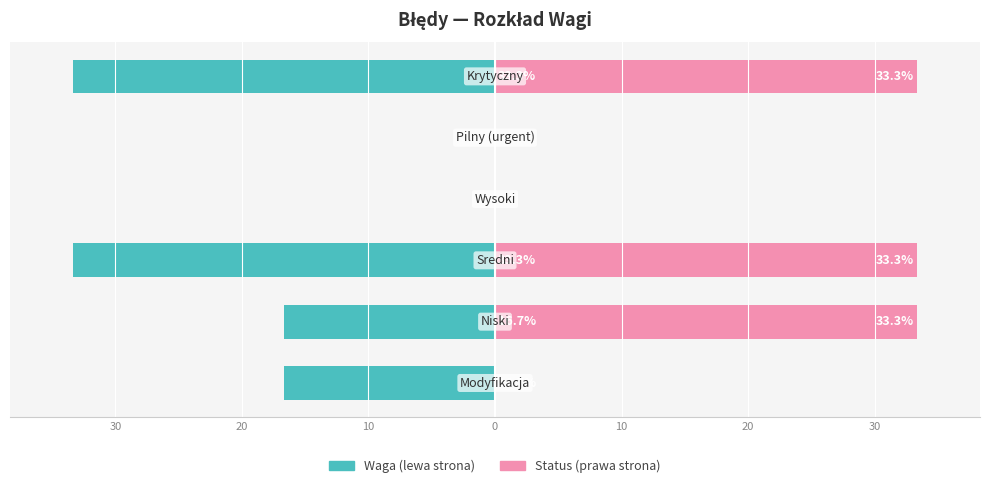

What is the sum of the Status (prawa) values at 0 and 20?

33.3